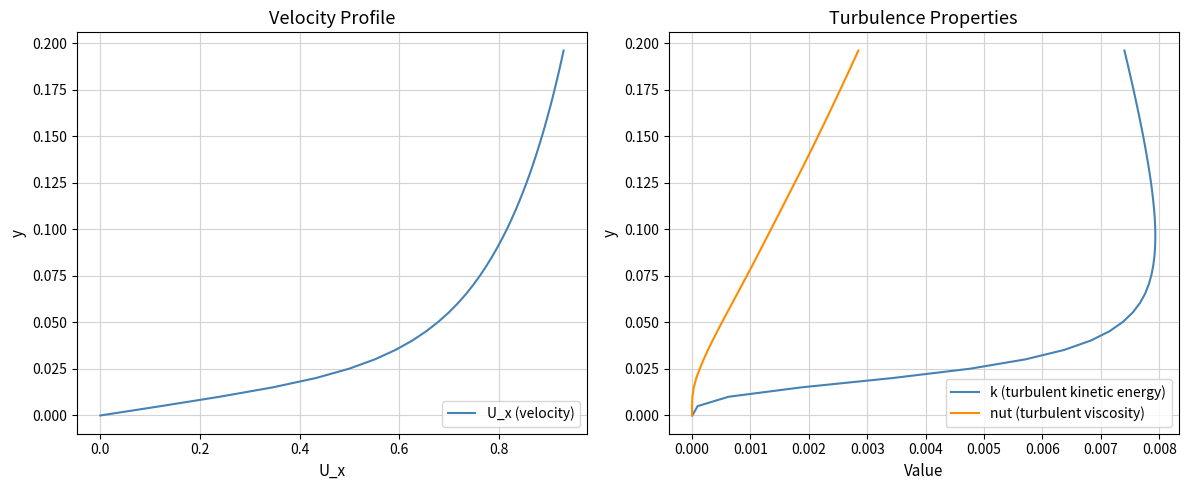

What are all the series names shown in the legend?

U_x (velocity), k (turbulent kinetic energy), nut (turbulent viscosity)